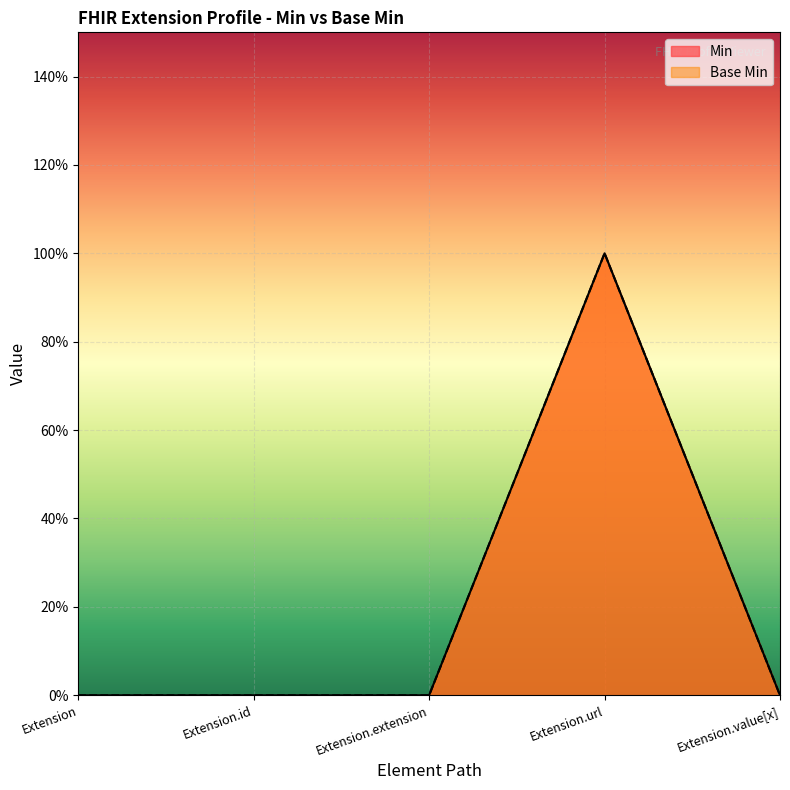

What are all the series names shown in the legend?

Min, Base Min